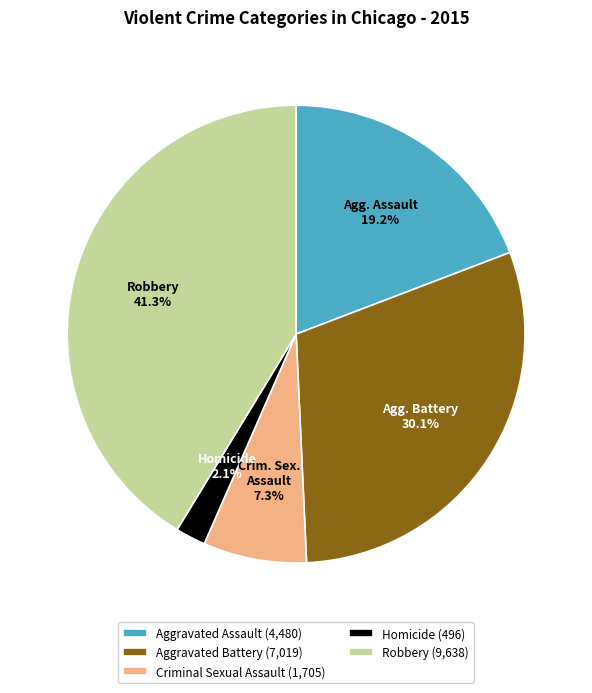

Does Criminal Sexual Assault account for over 50% of the chart?

No